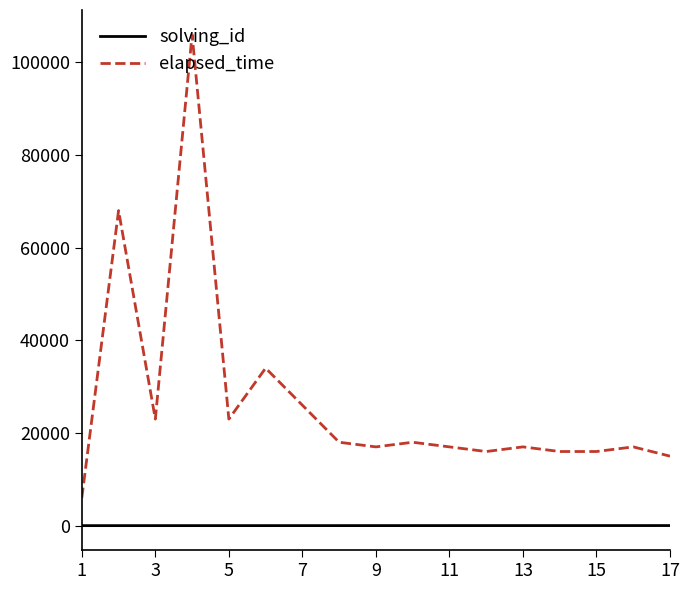

What is the maximum value for elapsed_time?

106000